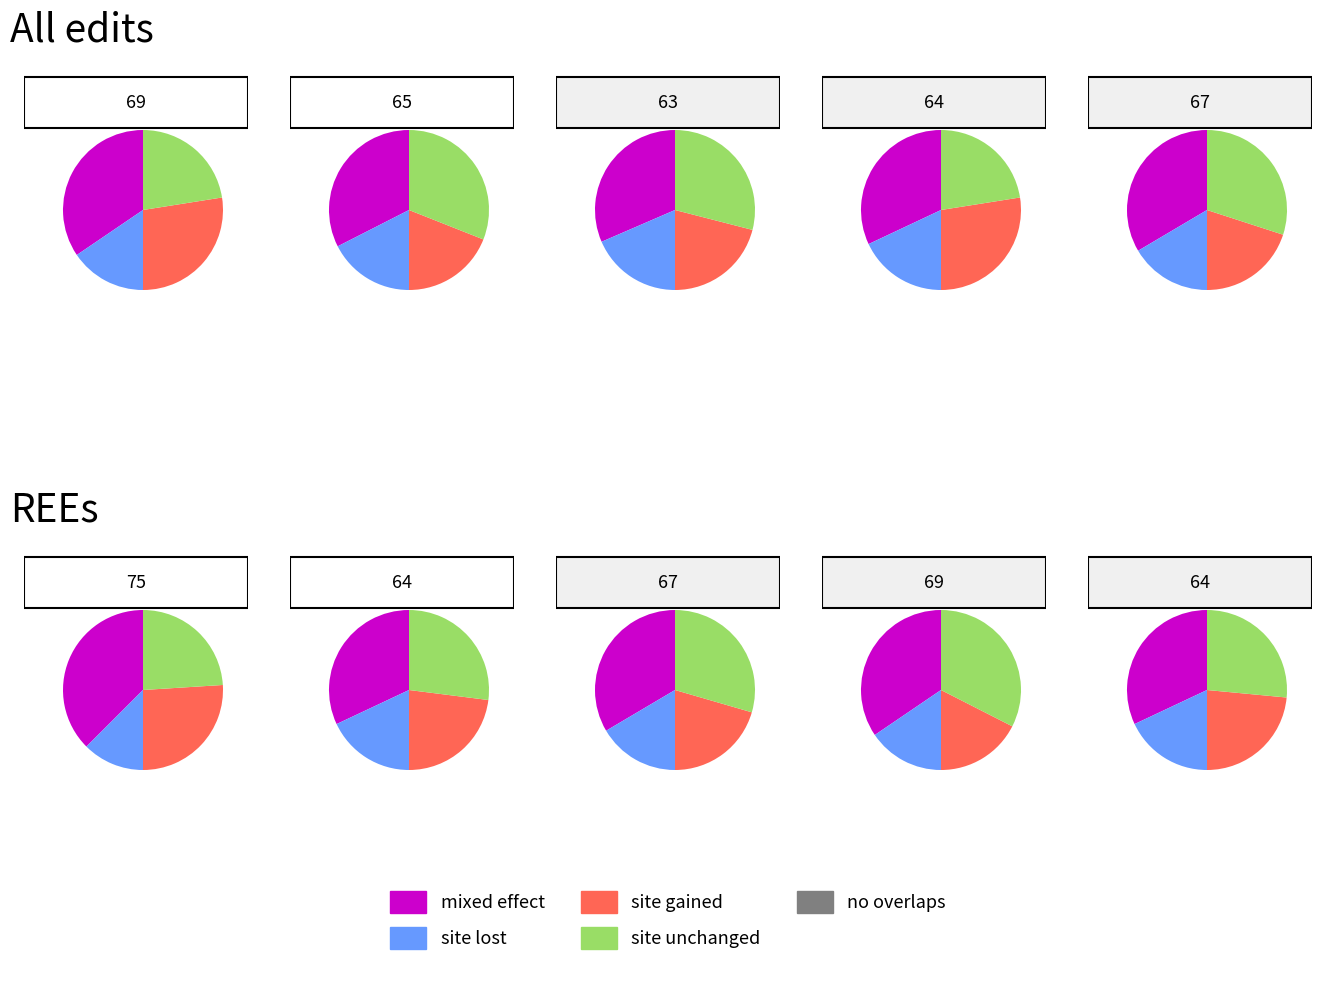

Is there a majority slice in this chart?

No